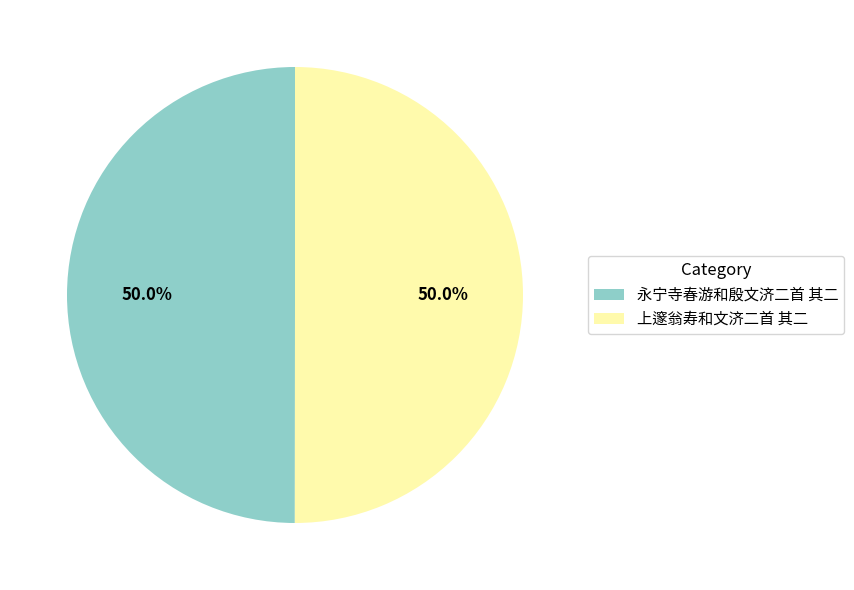

What is the ratio of the value at 永宁寺春游和殷文济二首 其二 to the value at 上邃翁寿和文济二首 其二?

1.0